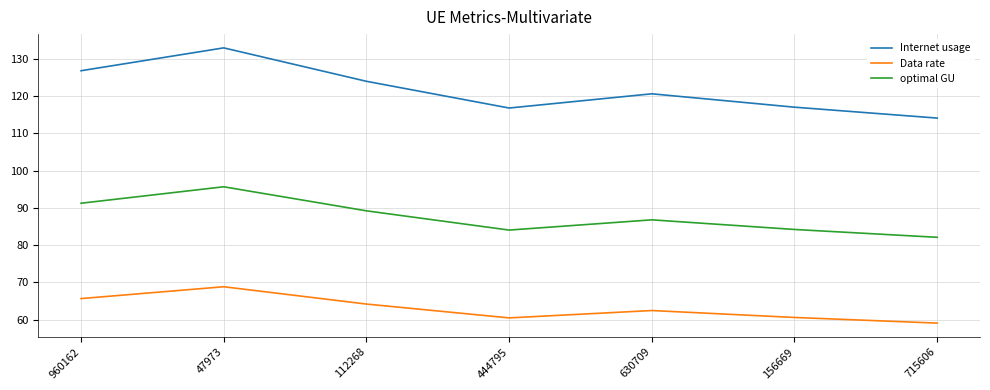

Where is Internet usage nearest to the value 123?

112268